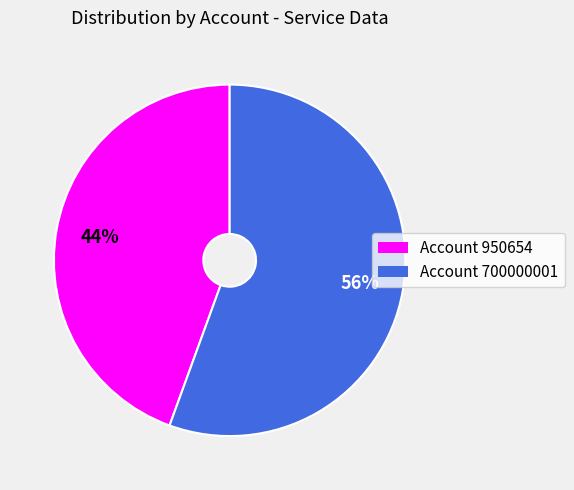

Is there a majority slice in this chart?

Yes